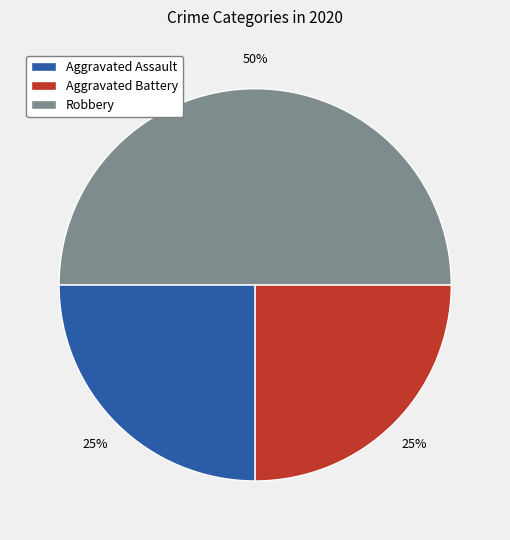

Approximately how many times larger is the value at Aggravated Assault compared to Robbery?

0.5